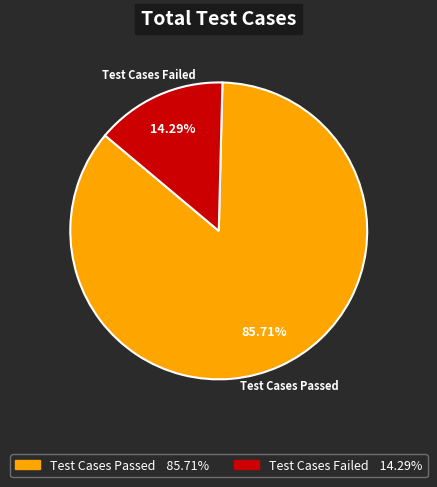

Is there a majority slice in this chart?

Yes